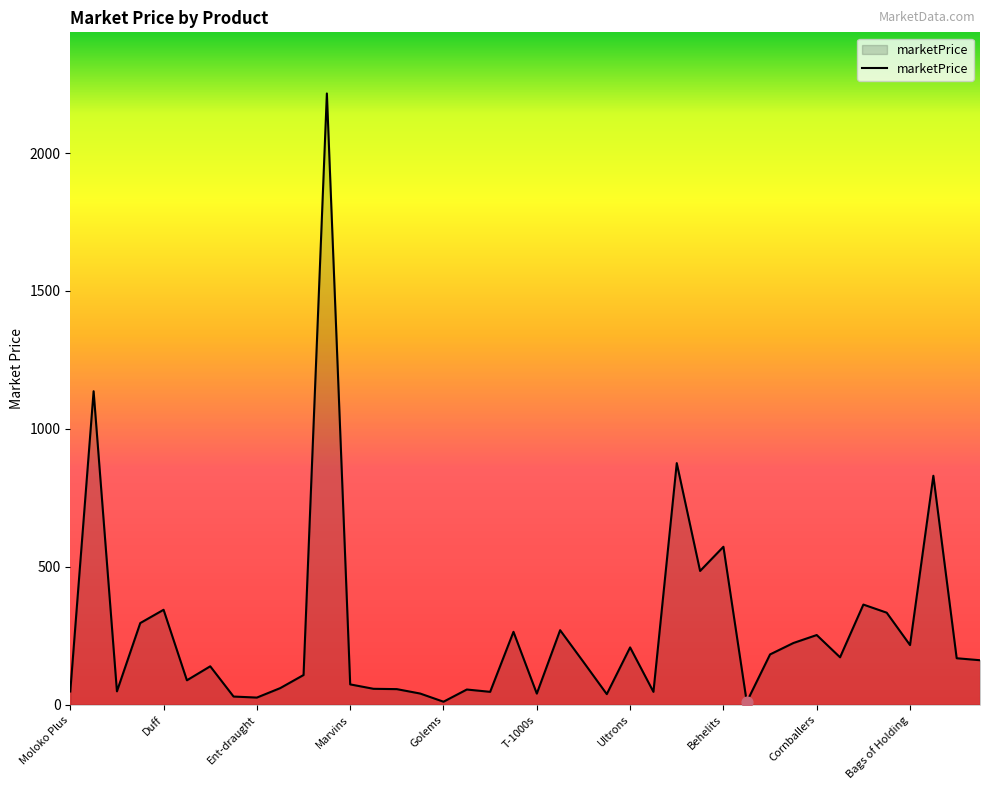

What is the greatest value displayed?

2216.0